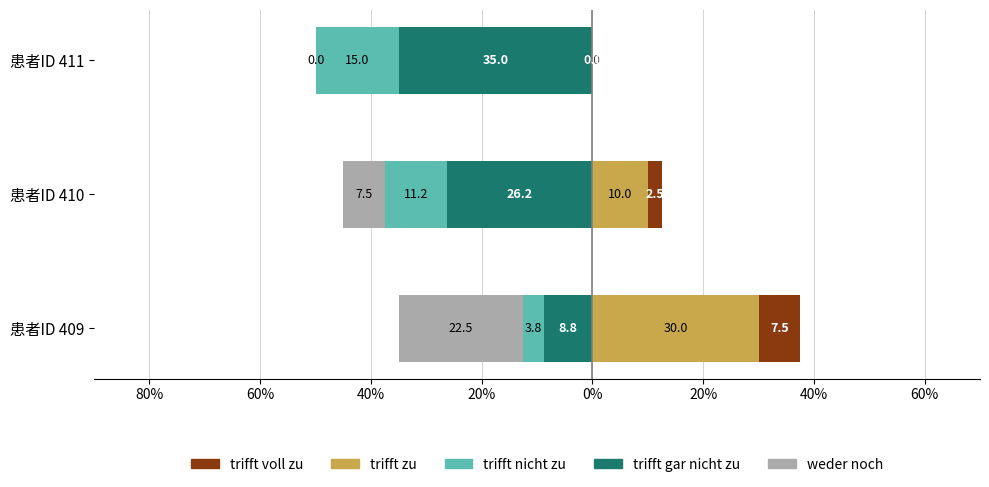

Reading right to left, transcribe all the data shown in this chart.

trifft gar nicht zu: -35.0	-26.2	-8.8
trifft nicht zu: -15.0	-11.2	-3.8
trifft zu: 0.0	10.0	30.0
trifft voll zu: 0.0	2.5	7.5
weder noch: 0.0	-7.5	-22.5